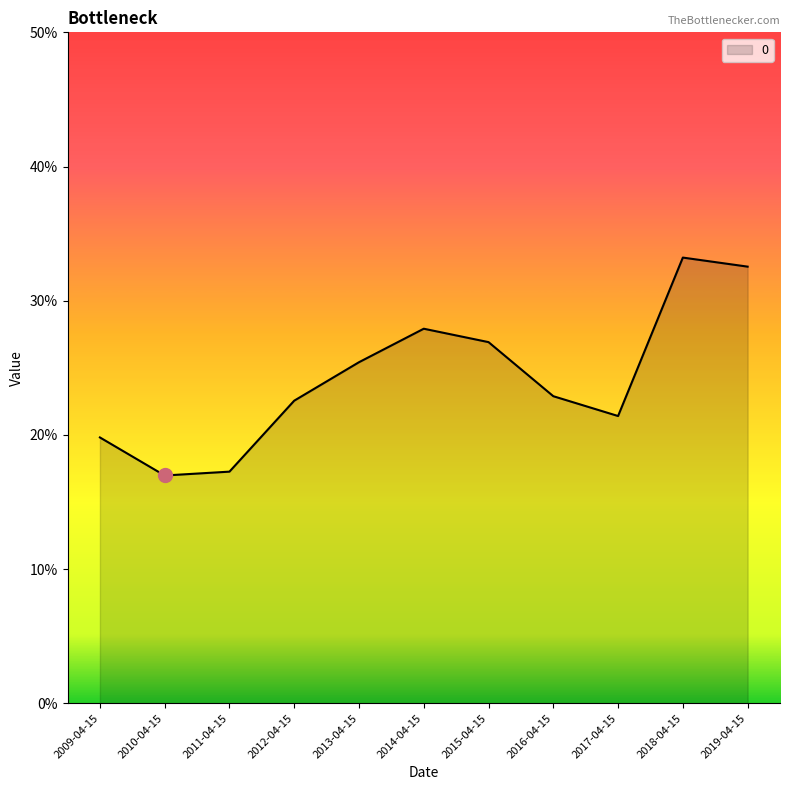

What is the sum of all values?

2.7